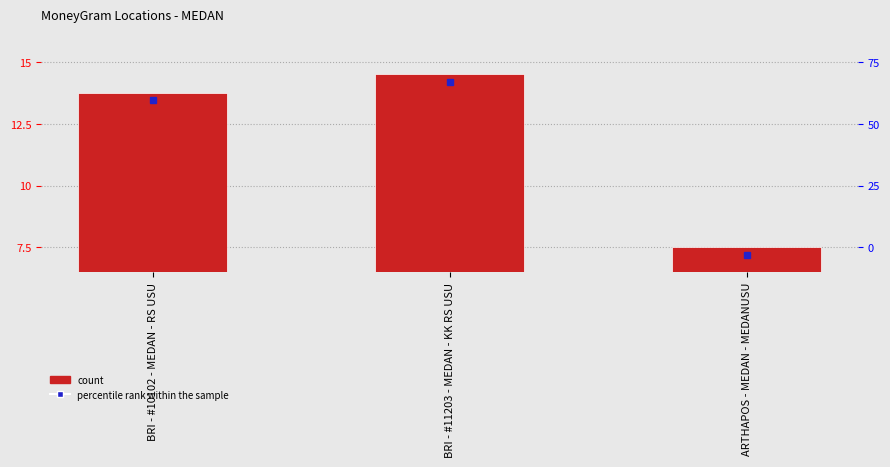

List the labels in order of value, largest first.

BRI - #11203 - MEDAN - KK RS USU, BRI - #10102 - MEDAN - RS USU, ARTHAPOS - MEDAN - MEDANUSU